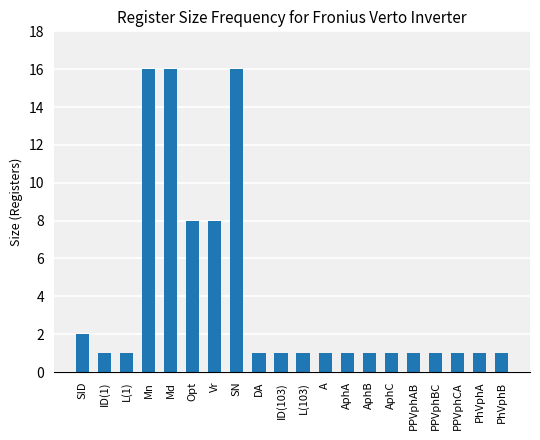

Reading right to left, what are all the values shown in this chart?

1	1	1	1	1	1	1	1	1	1	1	1	16	8	8	16	16	1	1	2